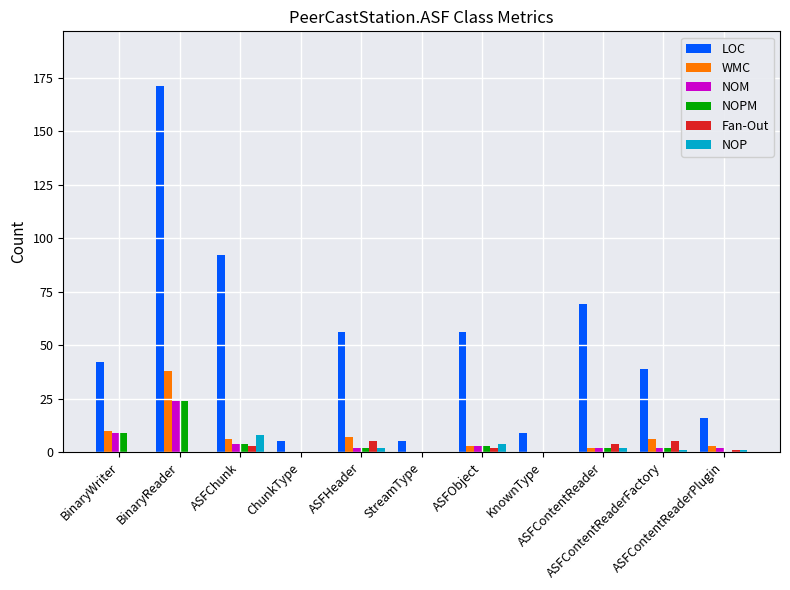

Which series changed the most between StreamType and ASFContentReaderFactory?

LOC